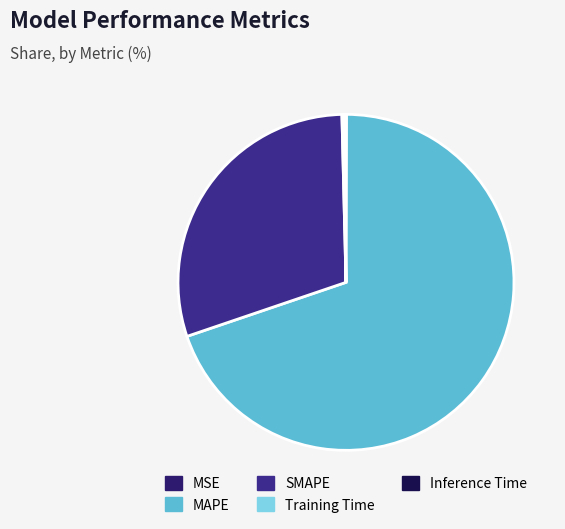

Is it true that Inference Time is 1% of the pie?

False